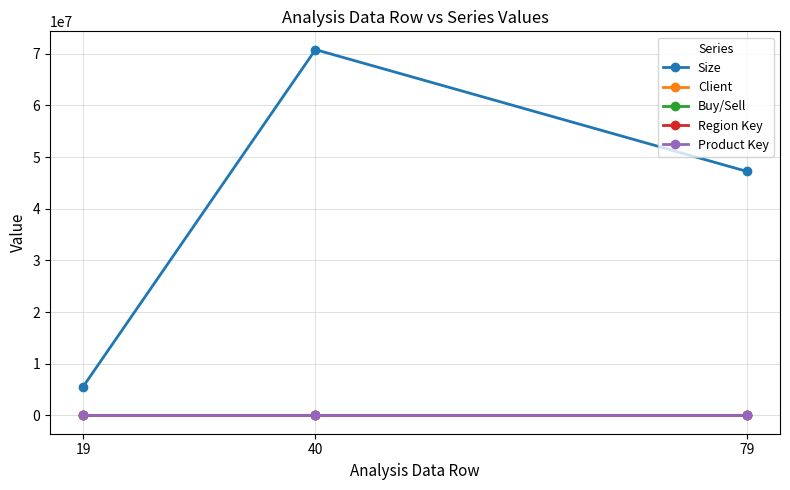

True or false: Product Key has a value of 3.0 at 79.

True